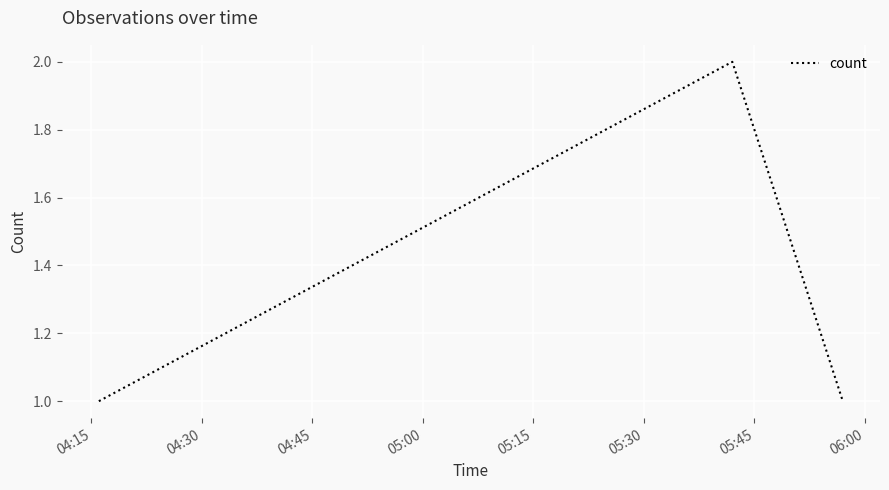

What is the sum of all values?

4